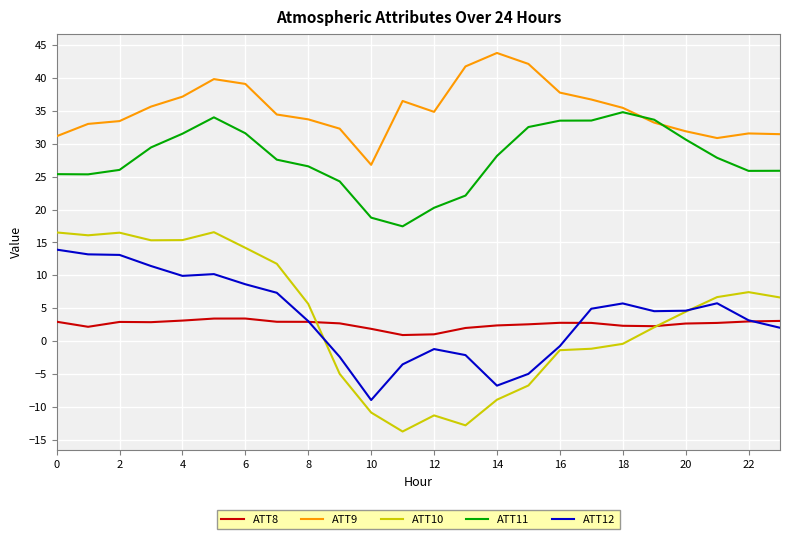

True or false: ATT9 and ATT10 cross at least once.

False